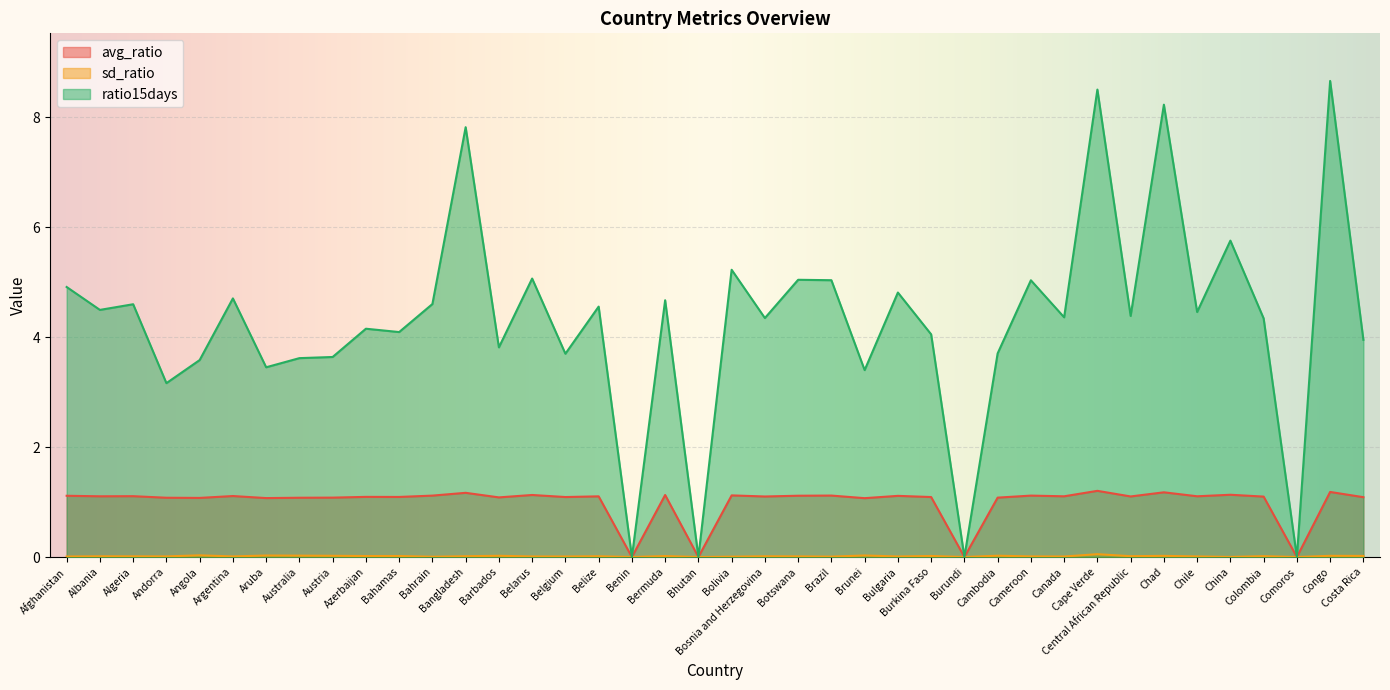

How many interior local peaks does the sd_ratio series have?

15